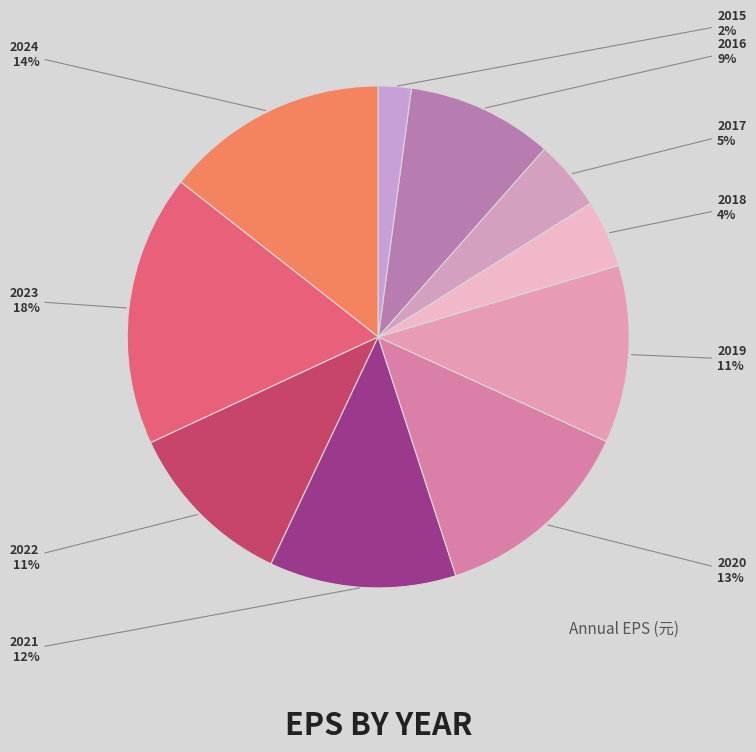

To the nearest percent, what is the average slice percentage?

10%